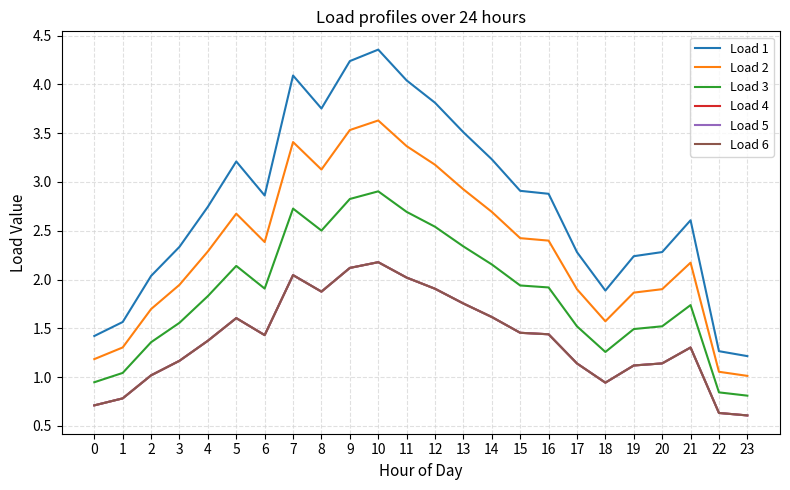

What is the sum of the Load 6 values at 12 and 5?

3.5